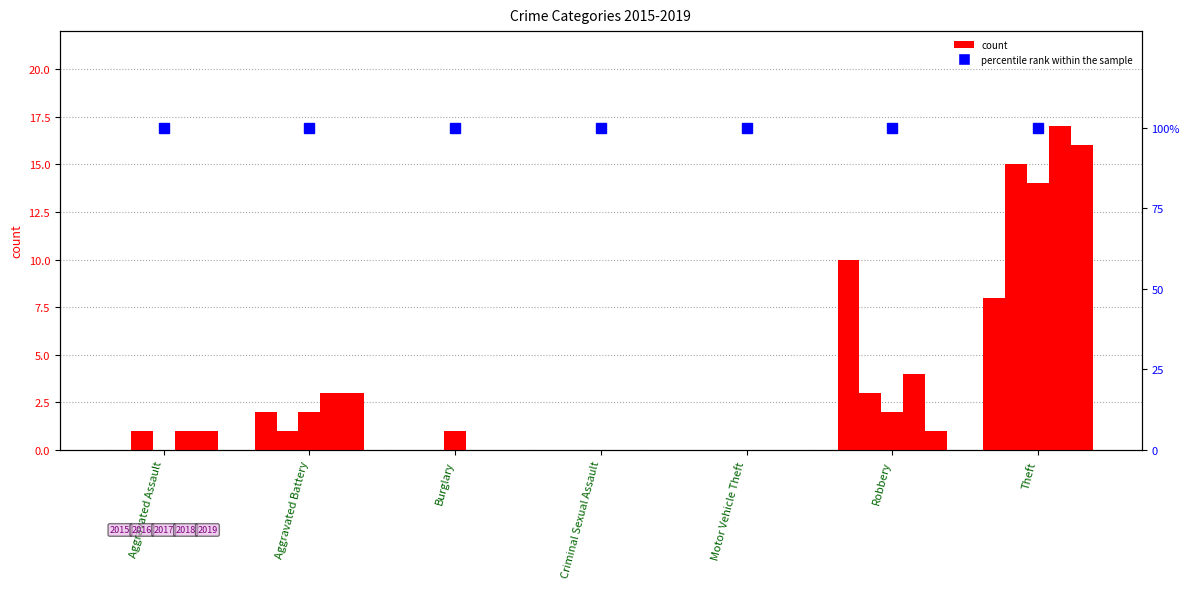

True or false: 2015 has a value of 0 at Burglary.

True